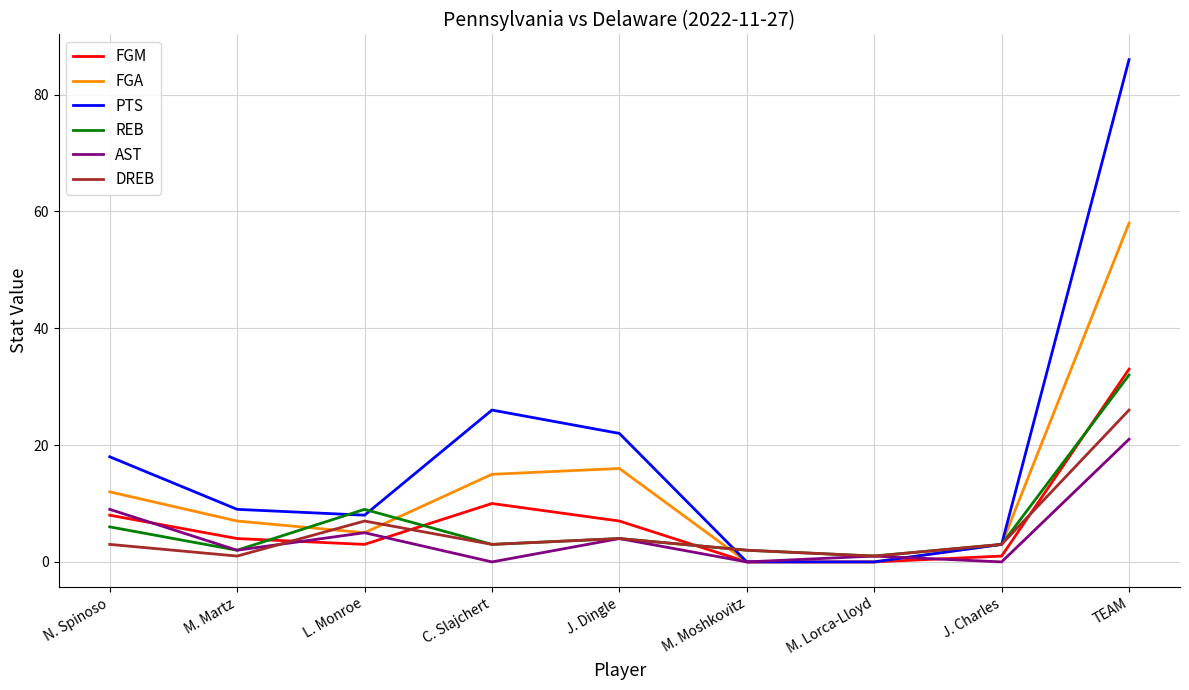

What value does the DREB series have at TEAM?

26